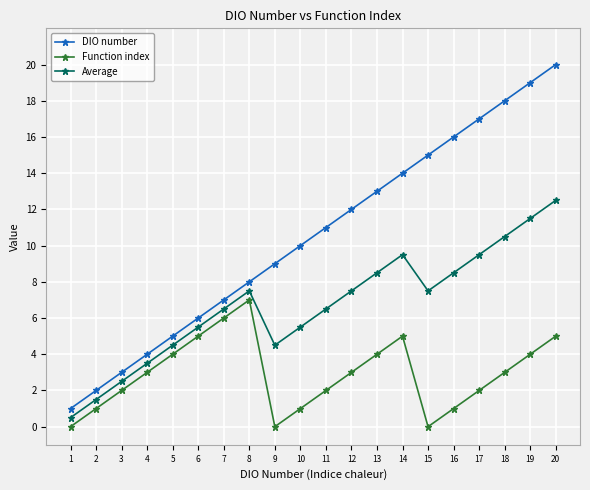

Which series has the widest spread of values?

DIO number